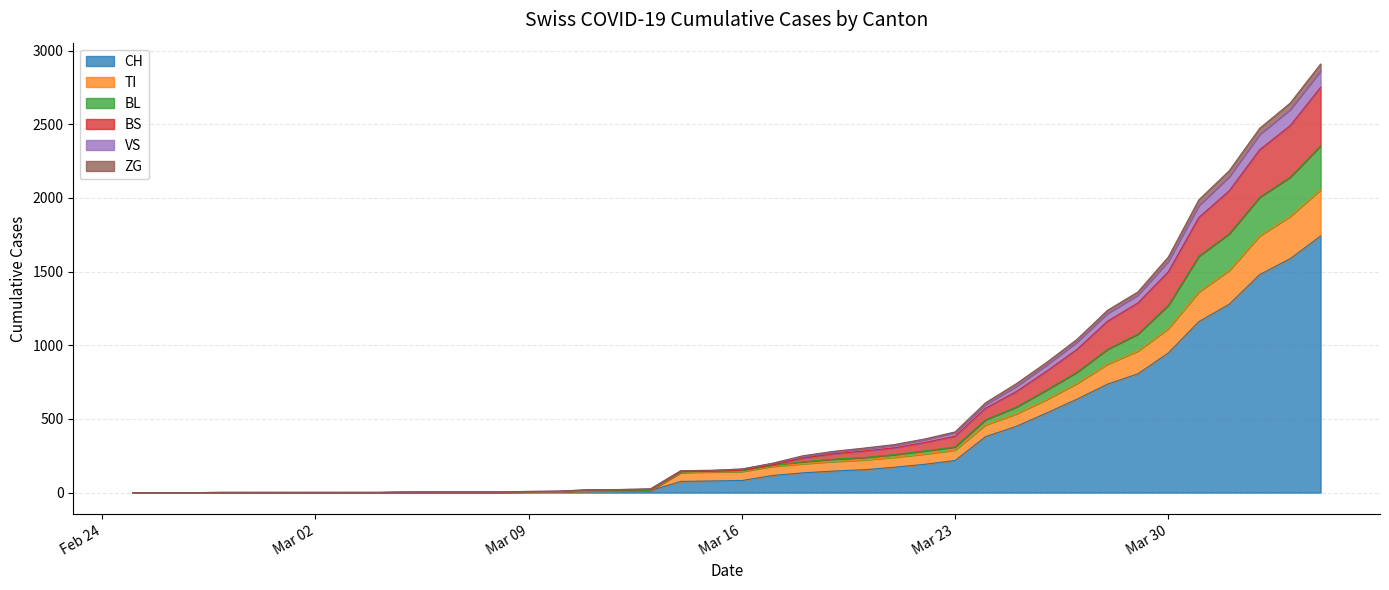

True or false: VS and BS intersect in this chart.

False